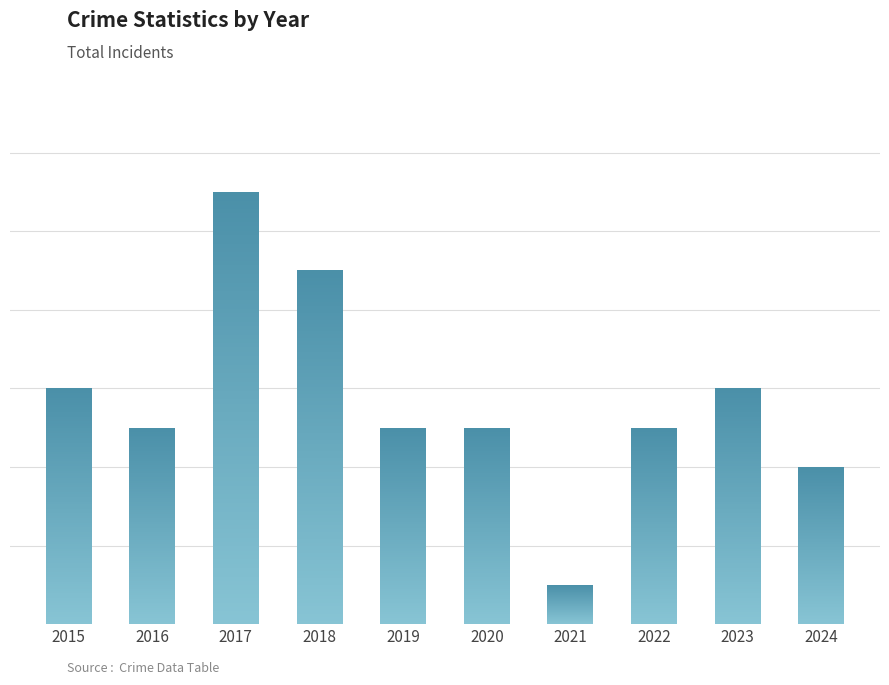

Which label corresponds to the largest value in the chart?

2017